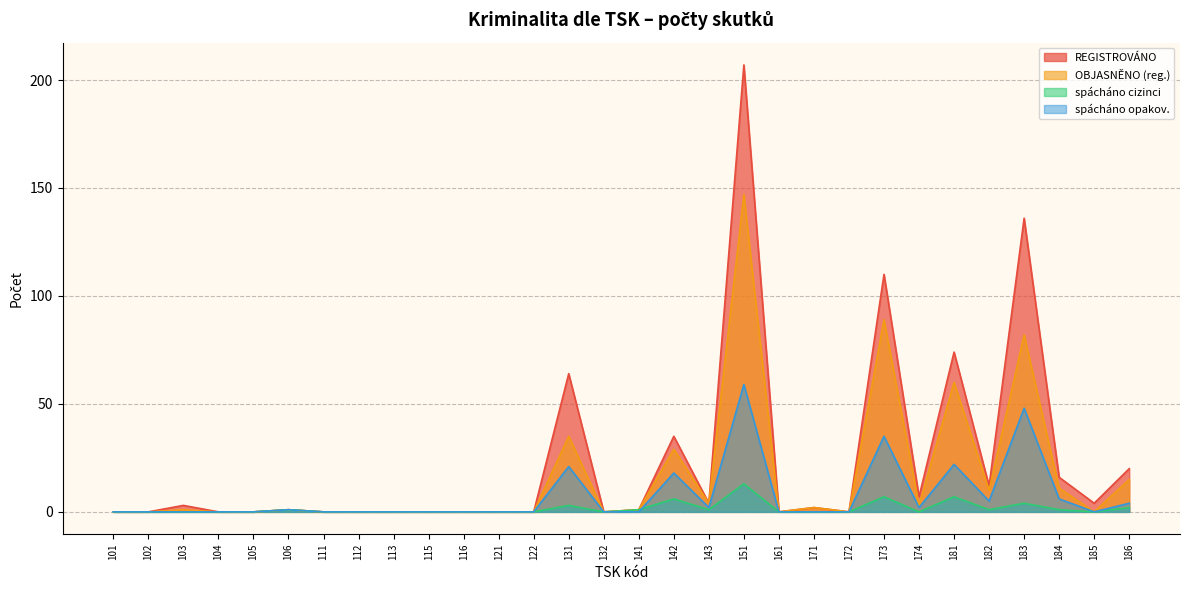

What is the value of the REGISTROVÁNO point at the 14th from the left?

64